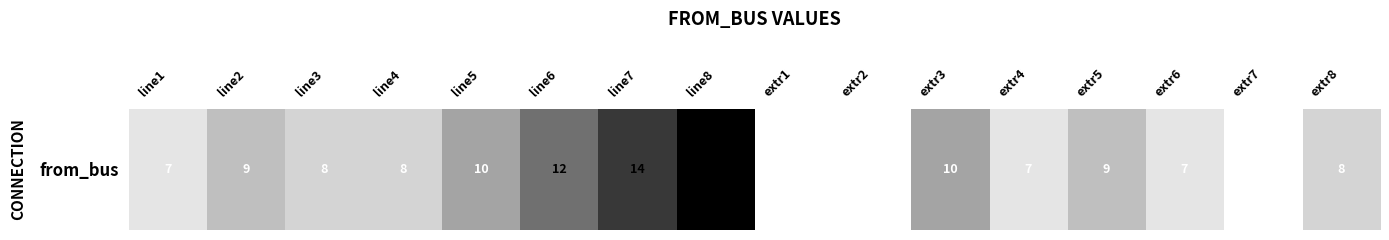

Where does the data first go above 8?

line2